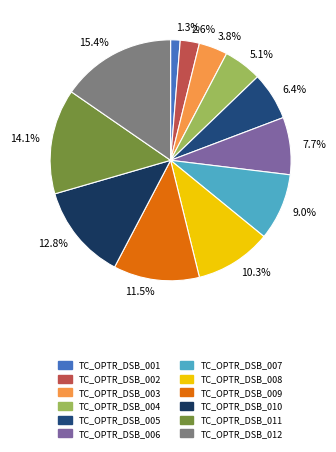

How much of the chart is everything except 5.1%?

94.9%